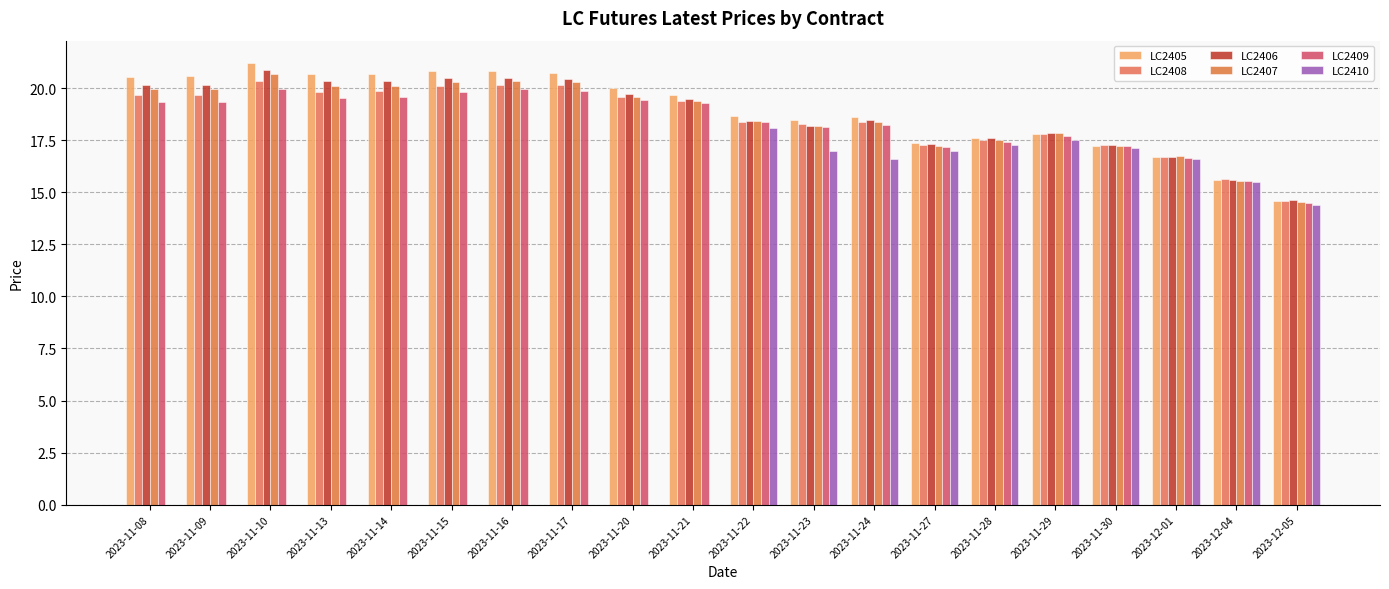

The value of LC2409 at 2023-12-04 is 8.8. True or false?

False